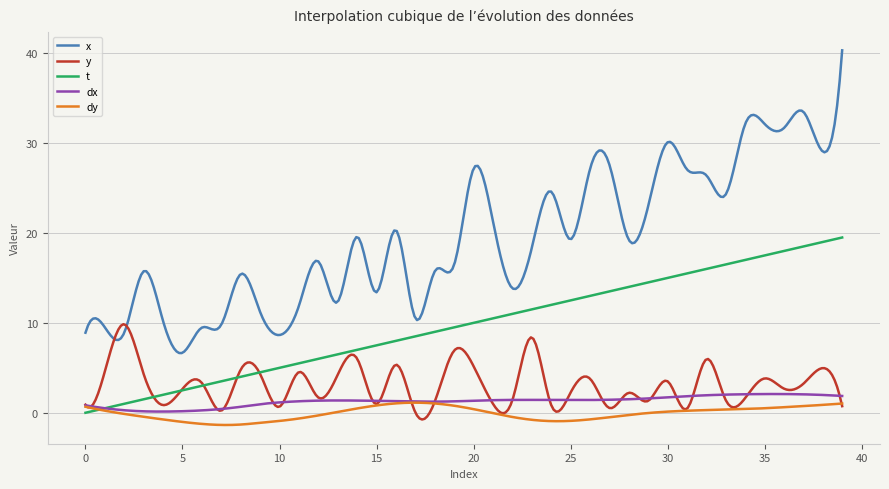

How many lines are shown in the chart?

5